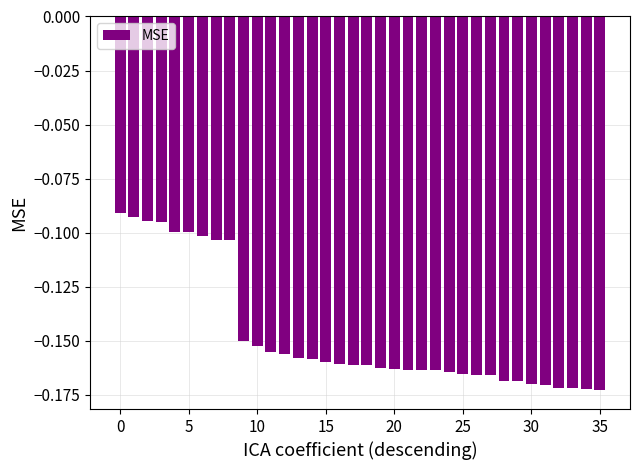

What is the sum of all values?

-5.3